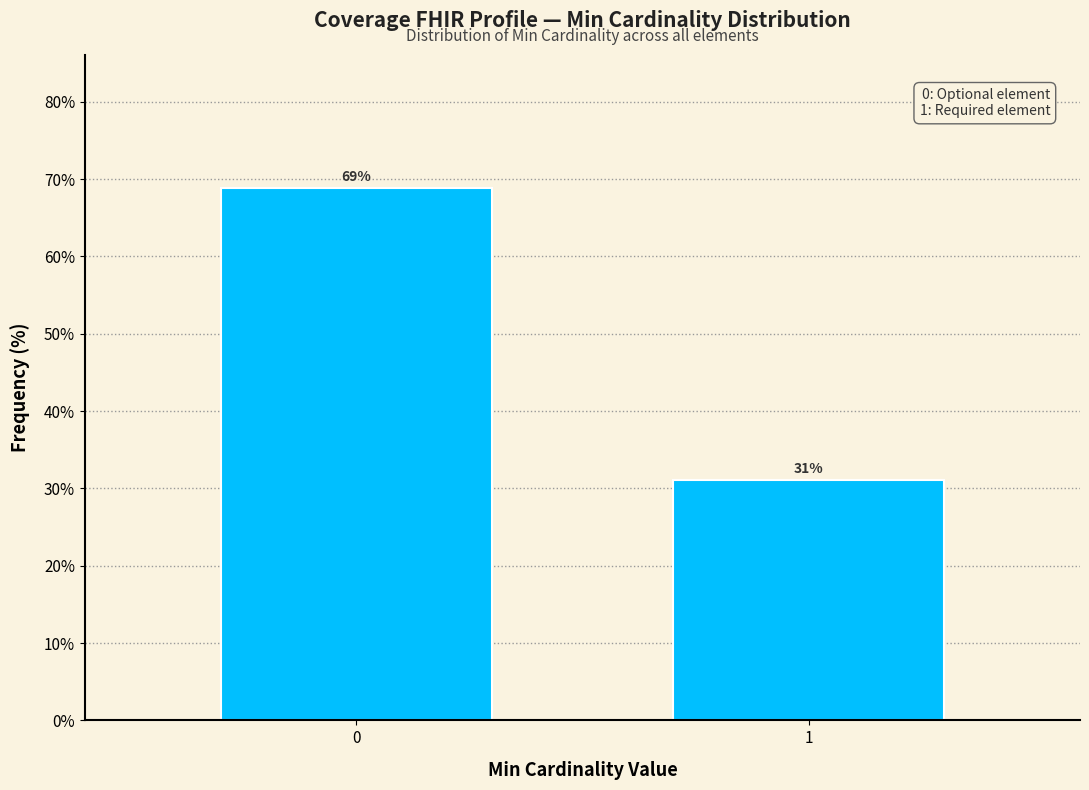

What is the minimum value shown in the chart?

31.1